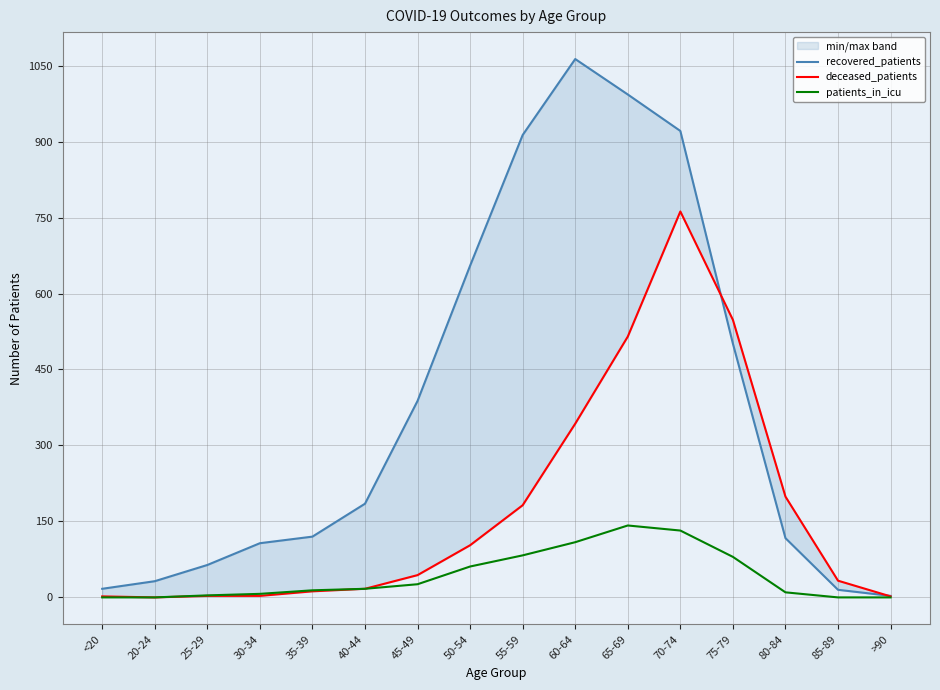

Which category has the lowest value in the recovered_patients series?

>90